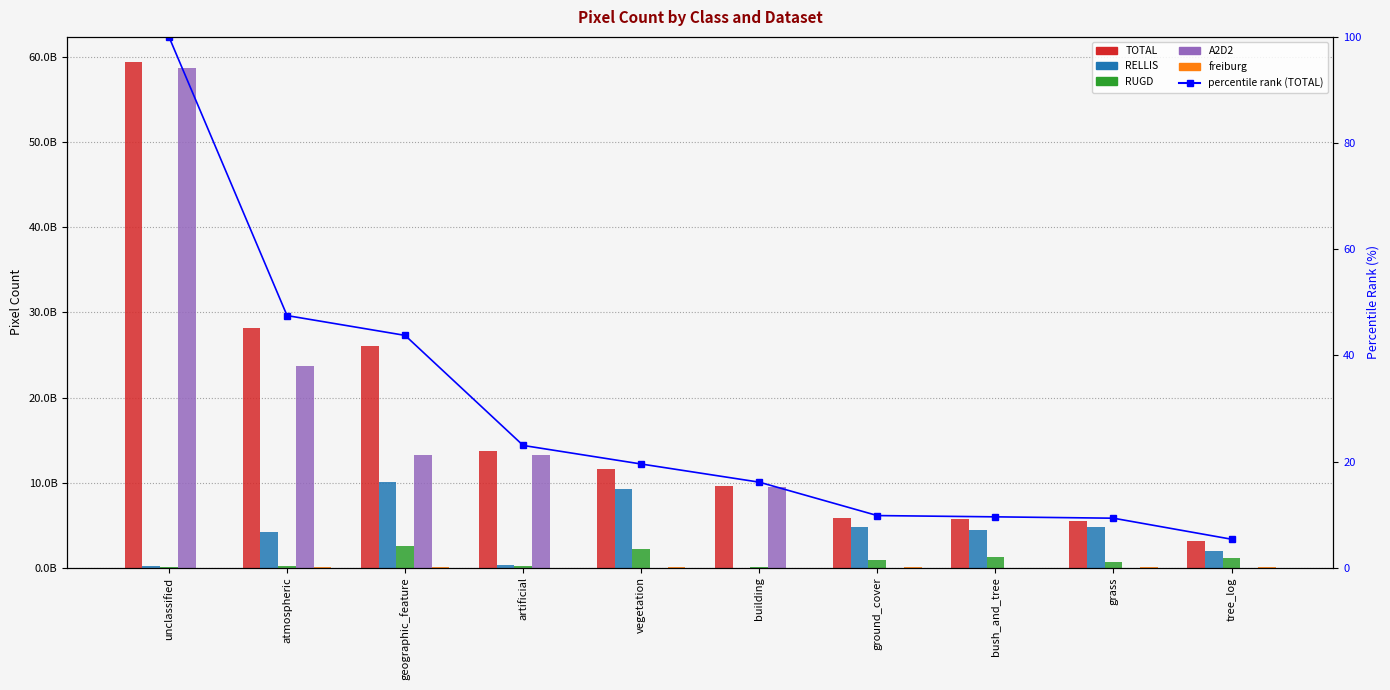

Where is A2D2 nearest to the value 29389579427?

atmospheric